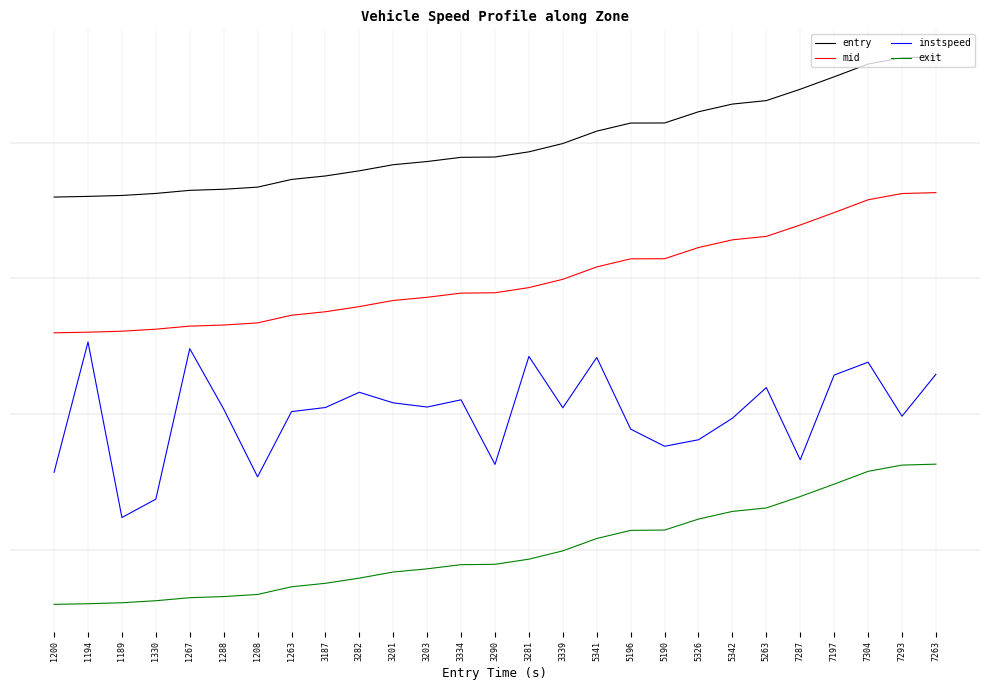

What are all the series names shown in the legend?

entry, mid, instspeed, exit